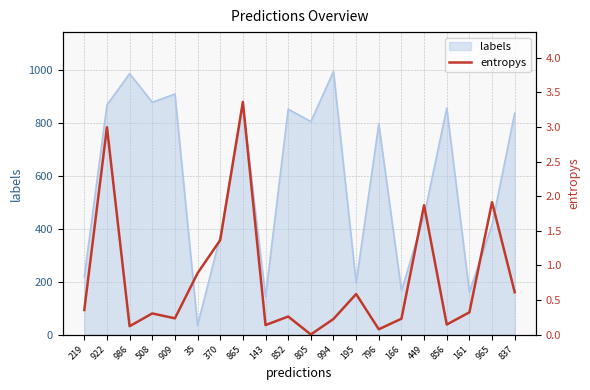

True or false: labels has a value of 852 at 852.

True